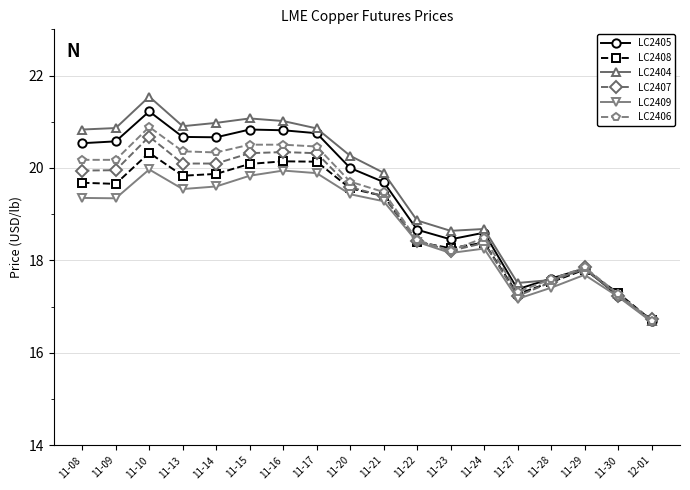

List the series in order of their peak value, highest first.

LC2404, LC2405, LC2406, LC2407, LC2408, LC2409